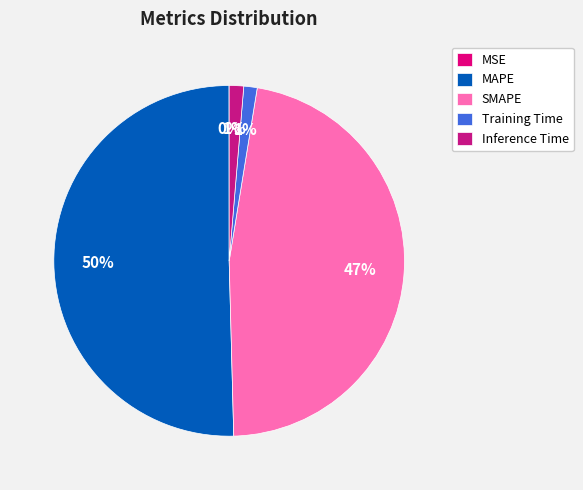

The MAPE slice represents 50% of the pie. True or false?

True